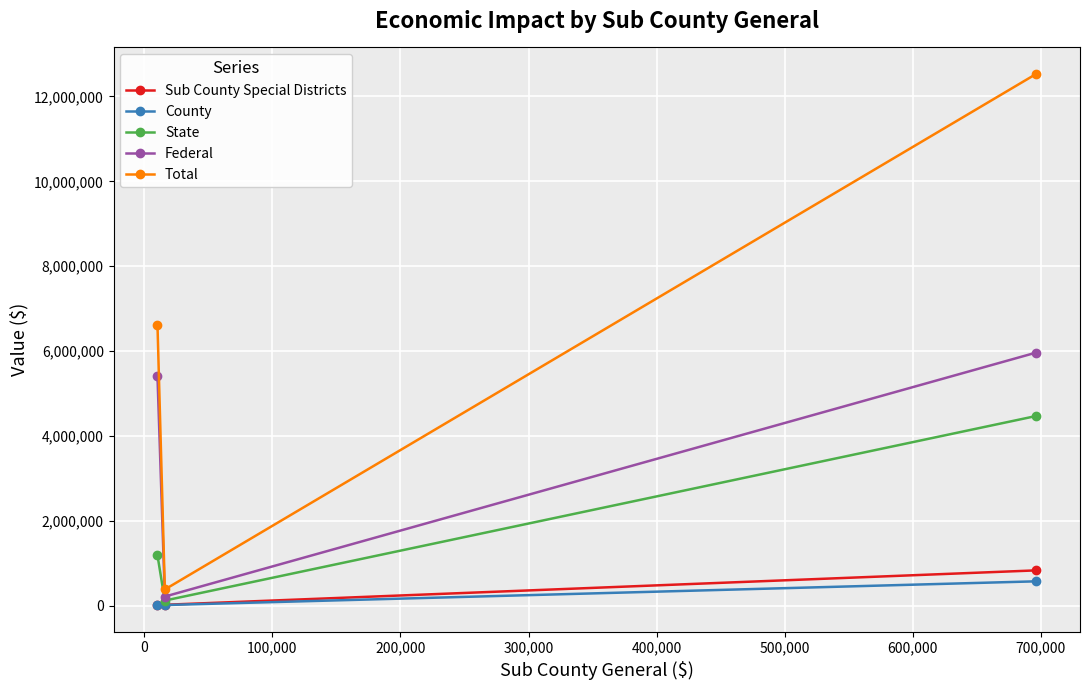

What is the maximum value shown in the chart?

12529345.7